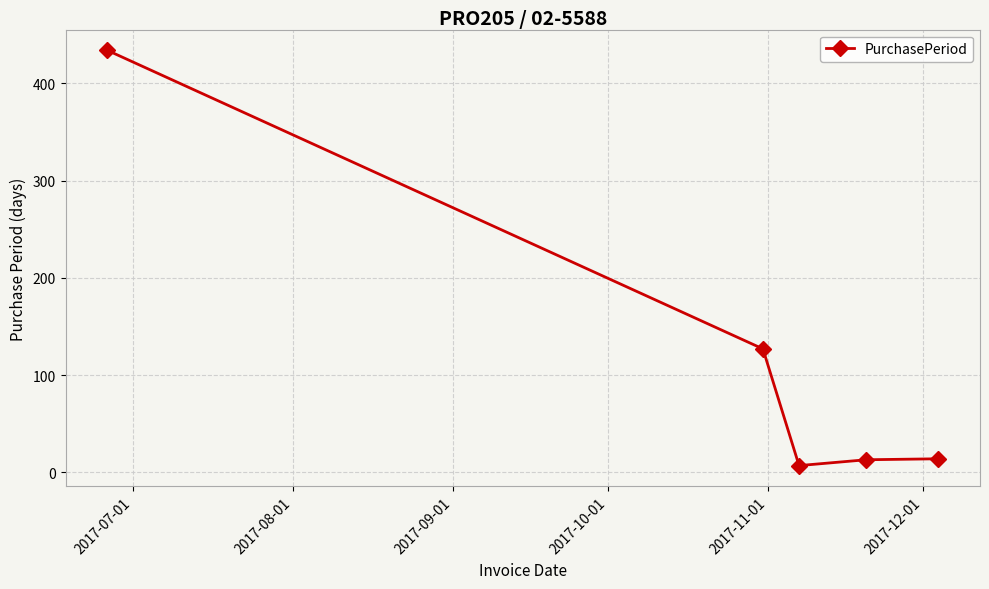

What is the difference between the maximum and second lowest values?

421